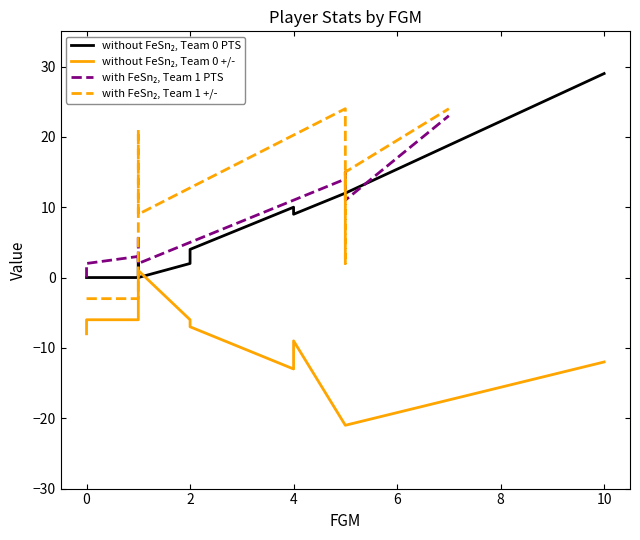

What is the average value of the with FeSn₂, Team 1 +/- series?

8